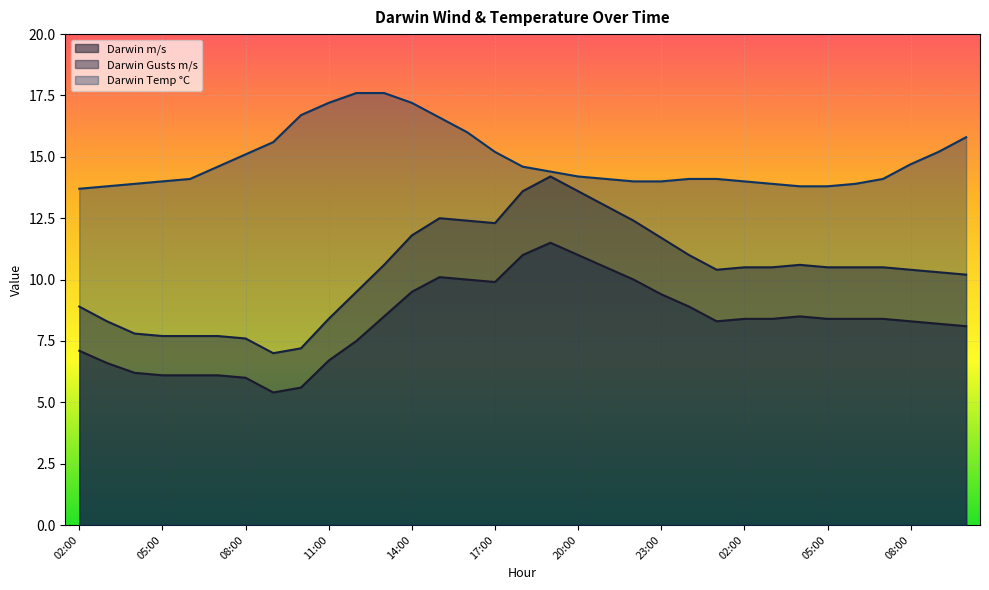

Which has a higher value, 05:00 or 11:00?

11:00